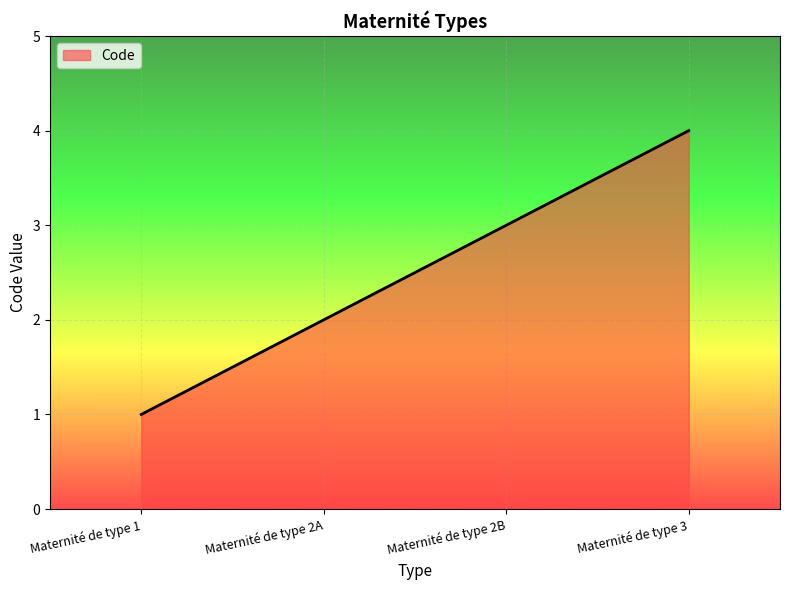

Between Maternité de type 2A and Maternité de type 2B, which is larger?

Maternité de type 2B